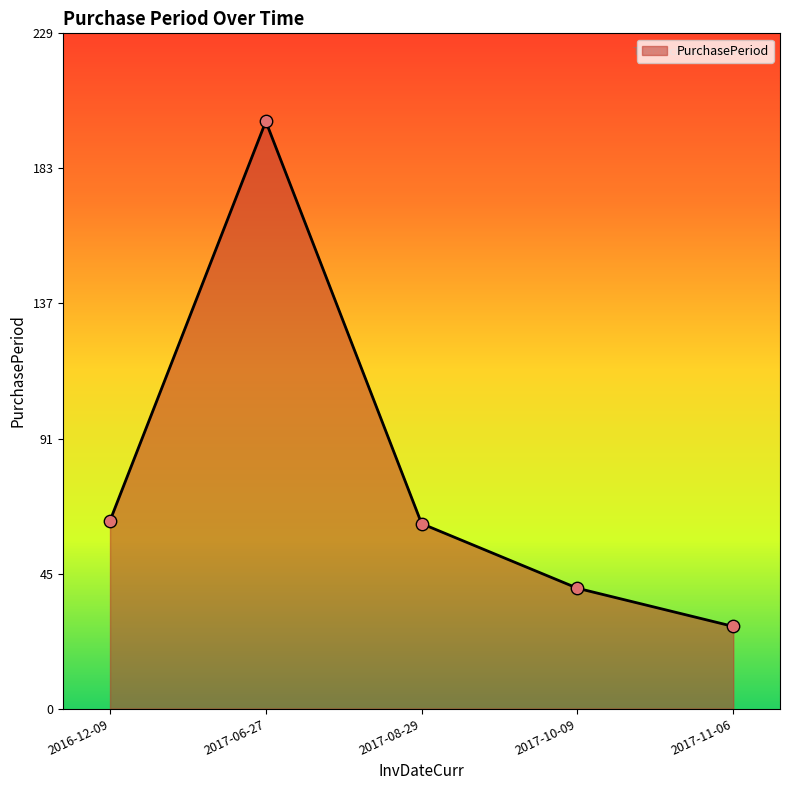

Approximately how many times larger is the value at 2017-06-27 compared to 2017-08-29?

3.2